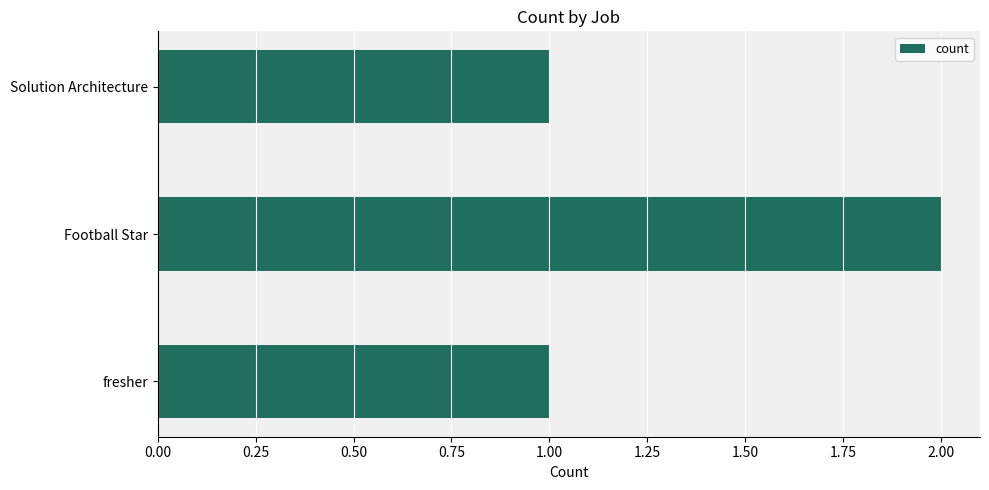

Count the number of data series in this chart.

1